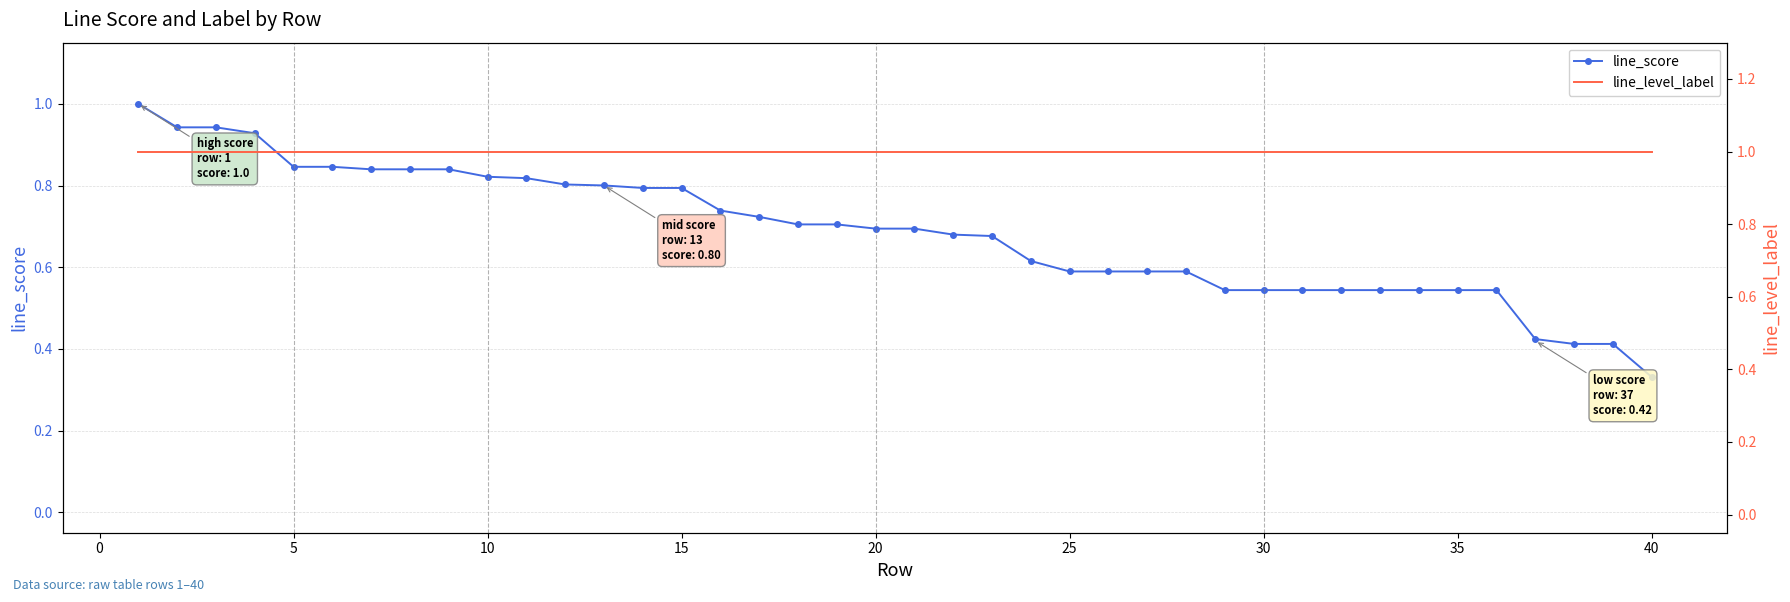

What is the highest value of the line_score series?

1.0